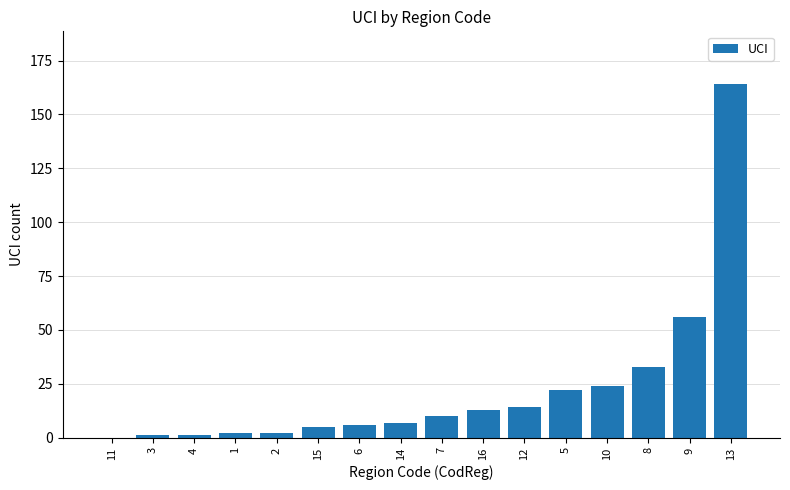

How many categories are shown in the chart?

16